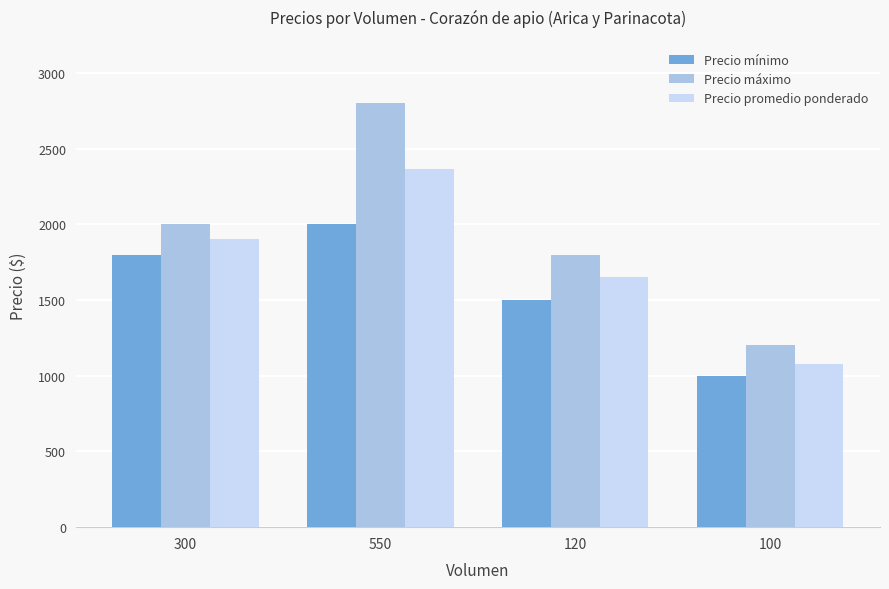

Which series has the widest spread of values?

Precio máximo